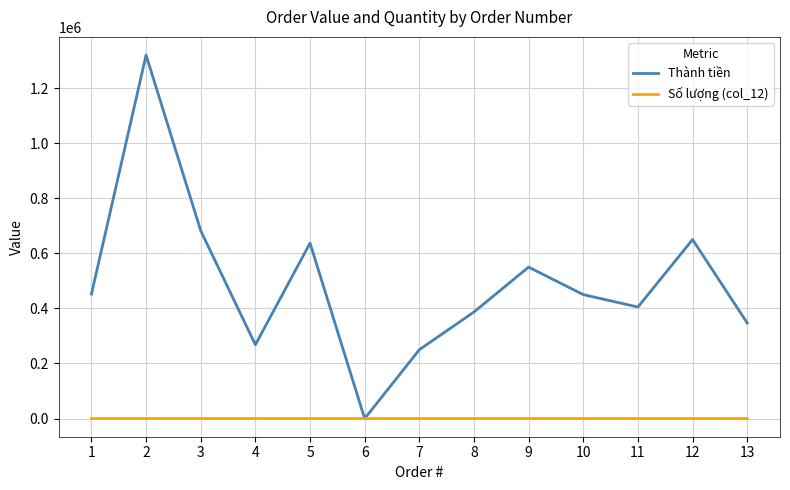

Is the value of Số lượng (col_12) at 8 greater than the value of Thành tiền at 5?

No